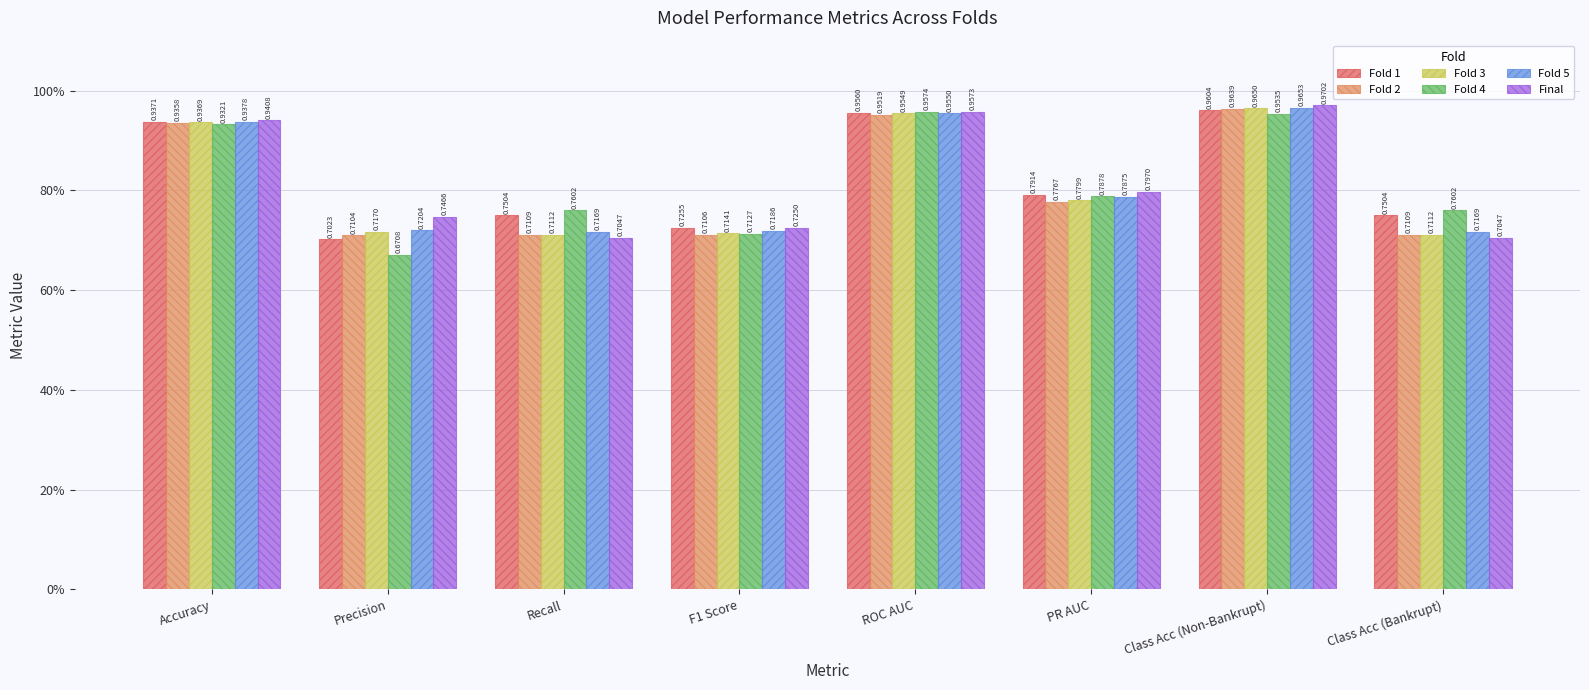

Which label corresponds to the smallest value in the chart?

Precision